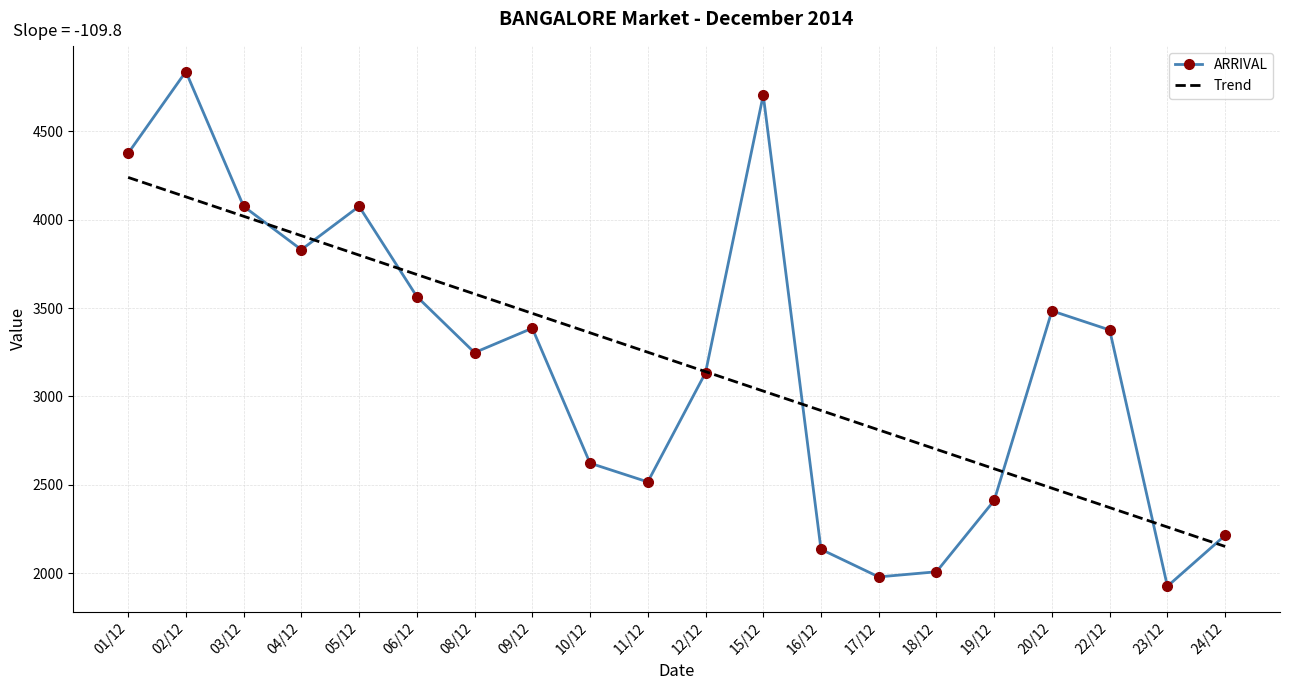

What is the sum of all Trend values?

63908.0